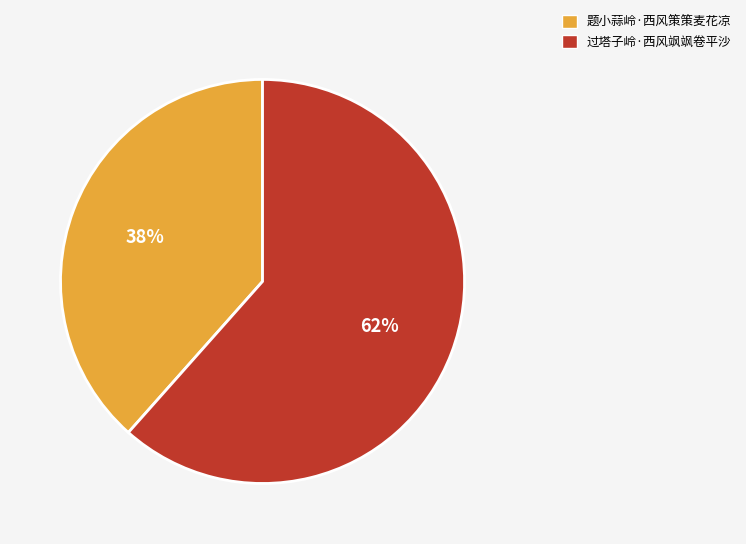

Count the number of slices in the pie.

2